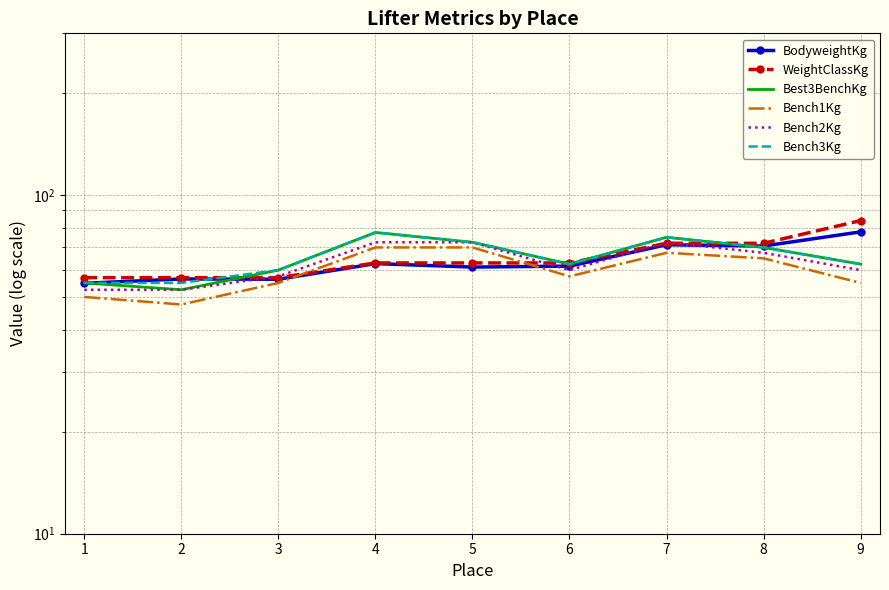

How many data points does each series have?

9